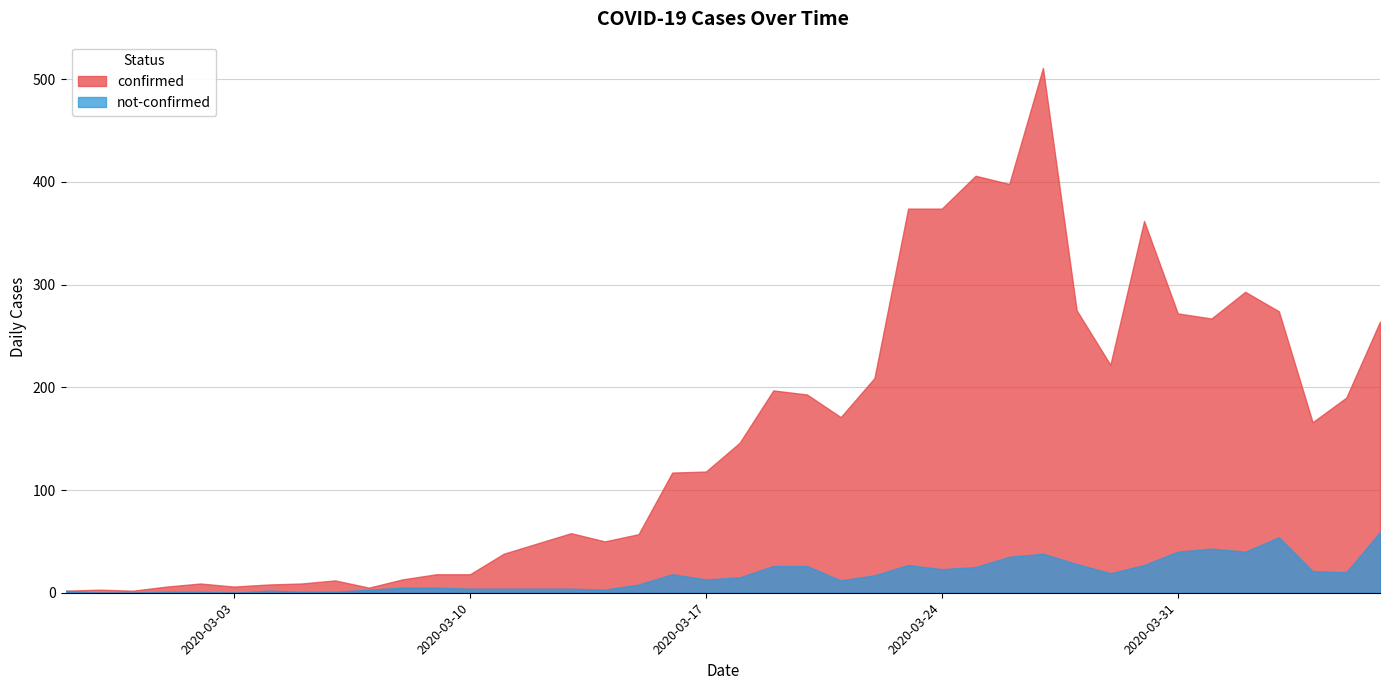

Is it true that not-confirmed equals 1 at 2020-03-06?

True